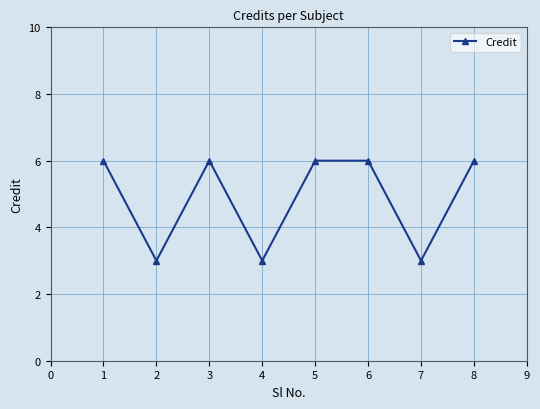

What is the ratio of the value at 6 to the value at 5?

1.0